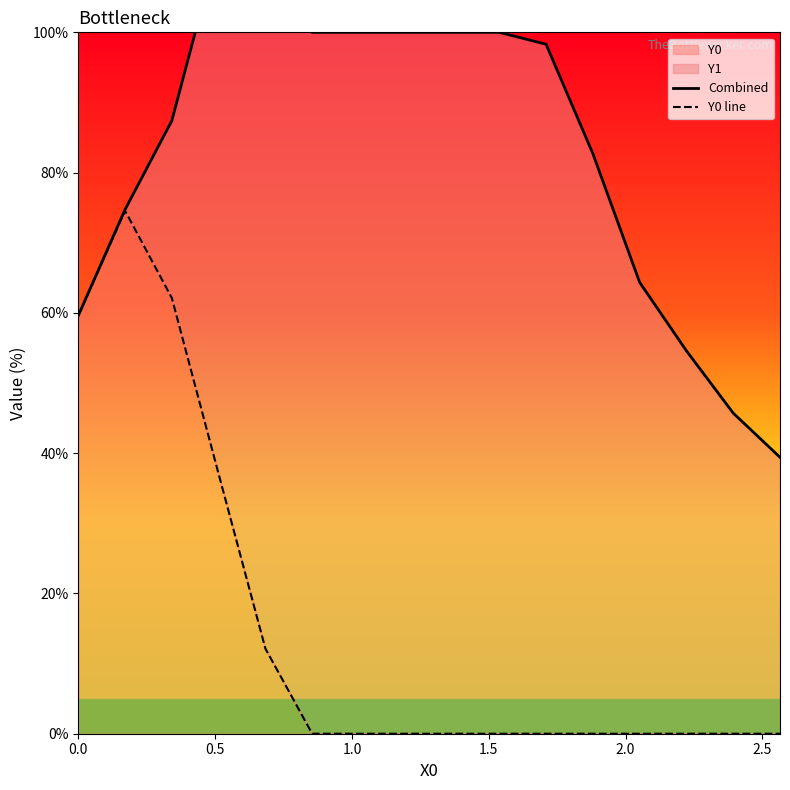

What is the average value of the Combined series?

83.2